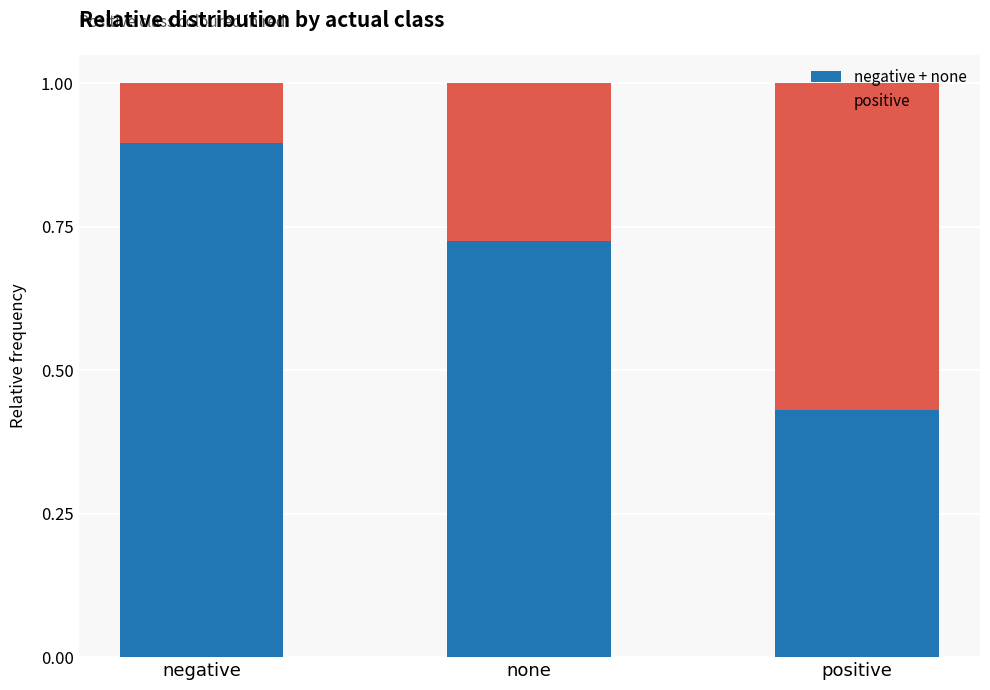

What are all the series names shown in the legend?

negative + none, positive